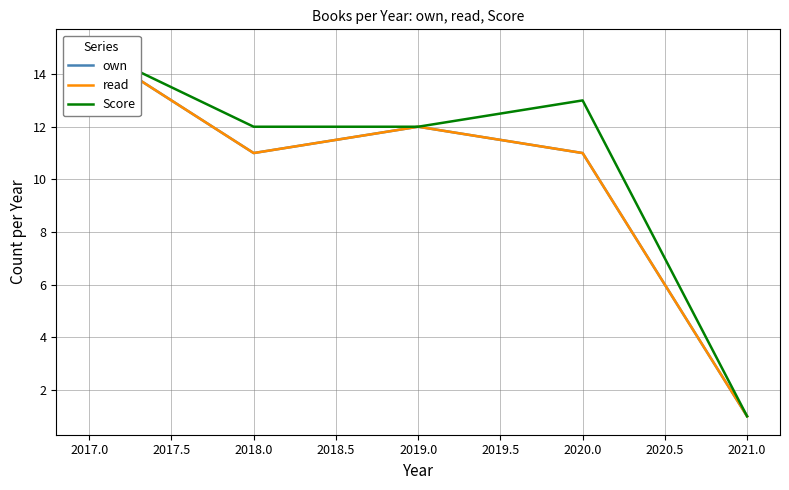

In own, how many points are lower than both neighbors (excluding endpoints)?

1